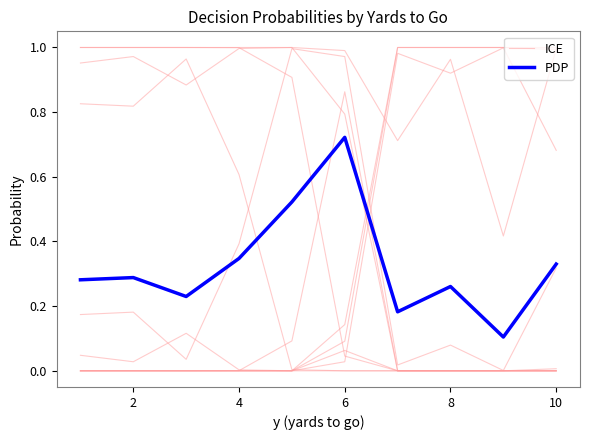

Does the chart display data point markers on the line(s)?

No